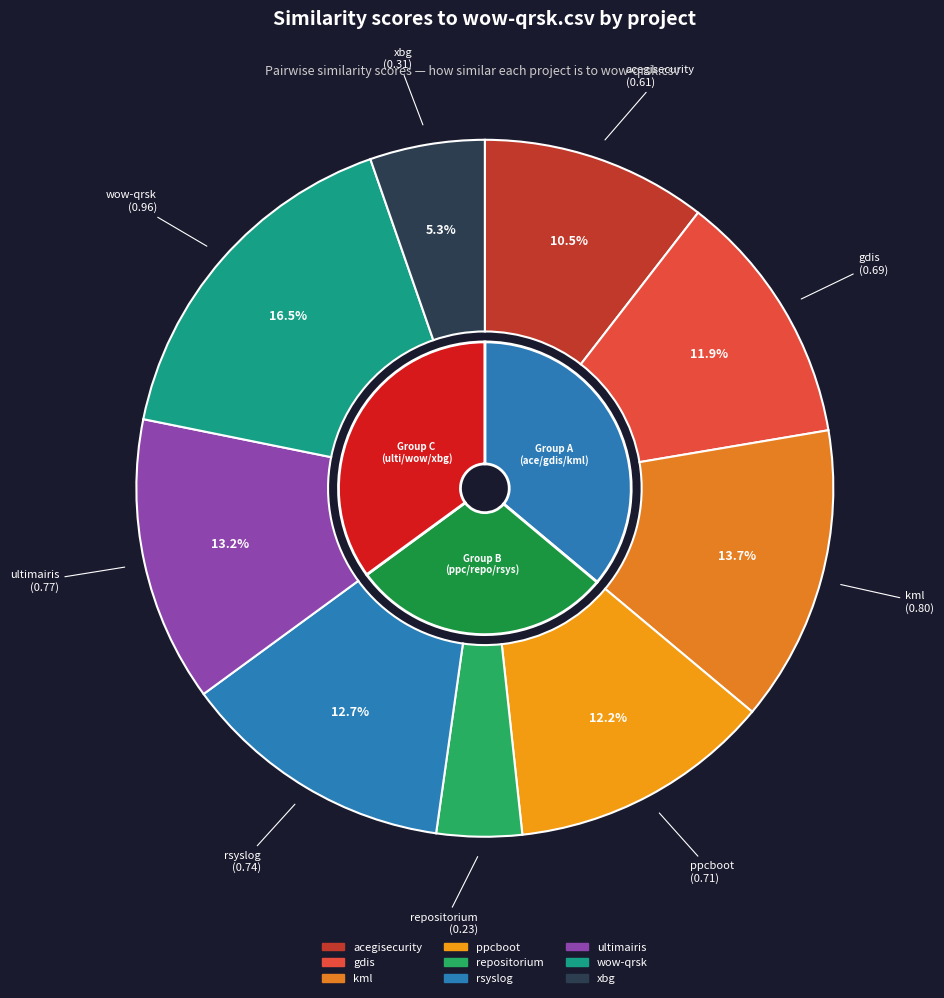

What percentage is NOT represented by wow-qrsk.csv?

83.5%